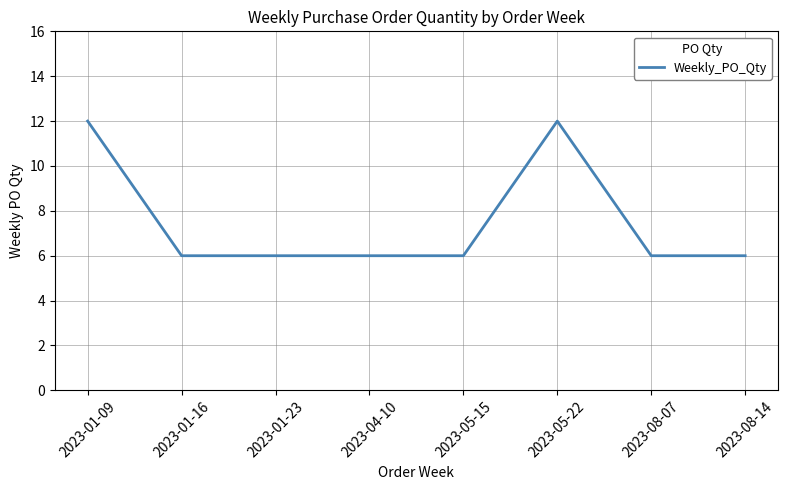

What is the difference between the maximum and second lowest values?

6